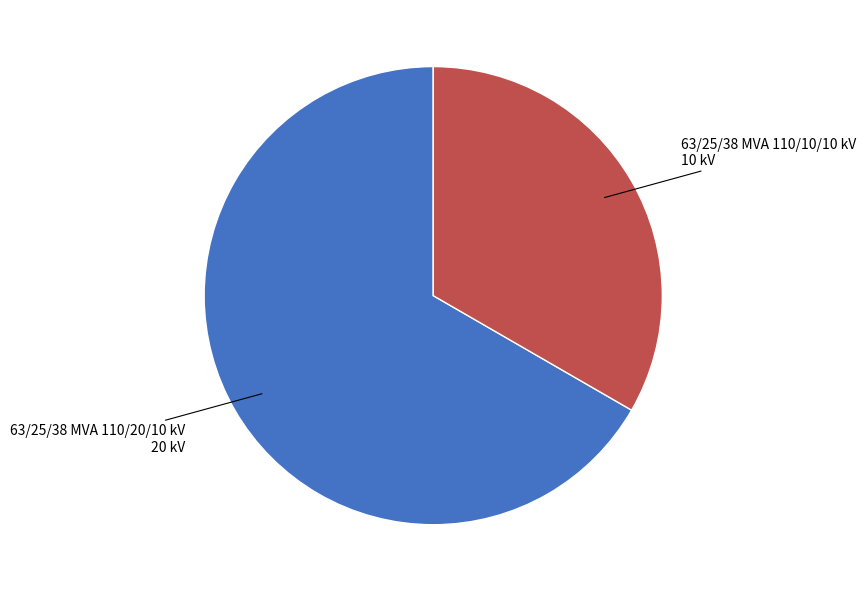

How many segments does this pie chart have?

2